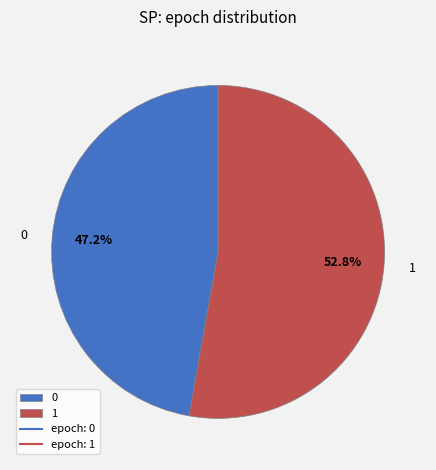

Is it true that 1 is 41% of the pie?

False